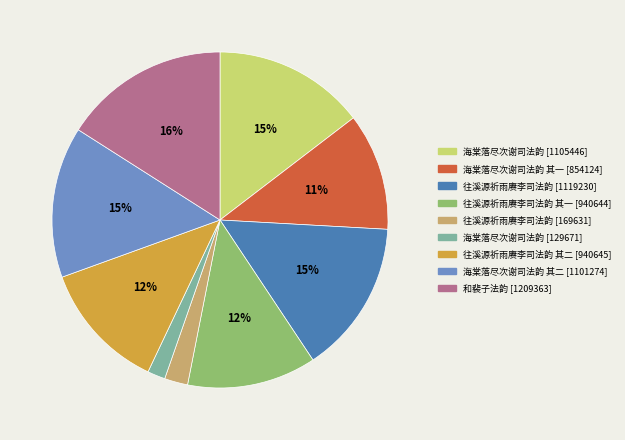

To the nearest percent, what is the difference between the largest and smallest slice percentages?

14%